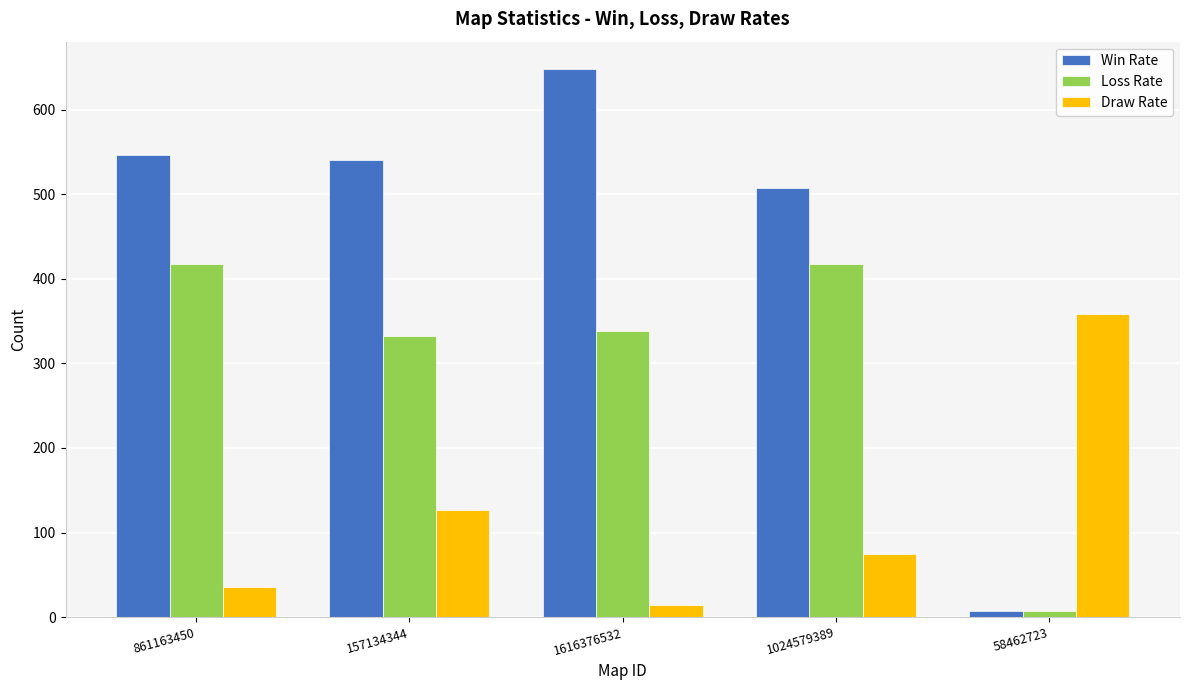

What is the total value across all series at 157134344?

1000